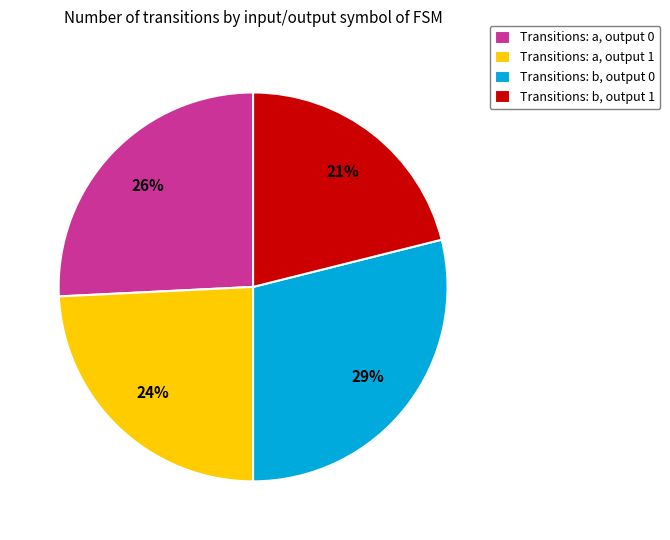

Do Transitions: b, output 1 and Transitions: a, output 0 together represent more than half of the pie?

No